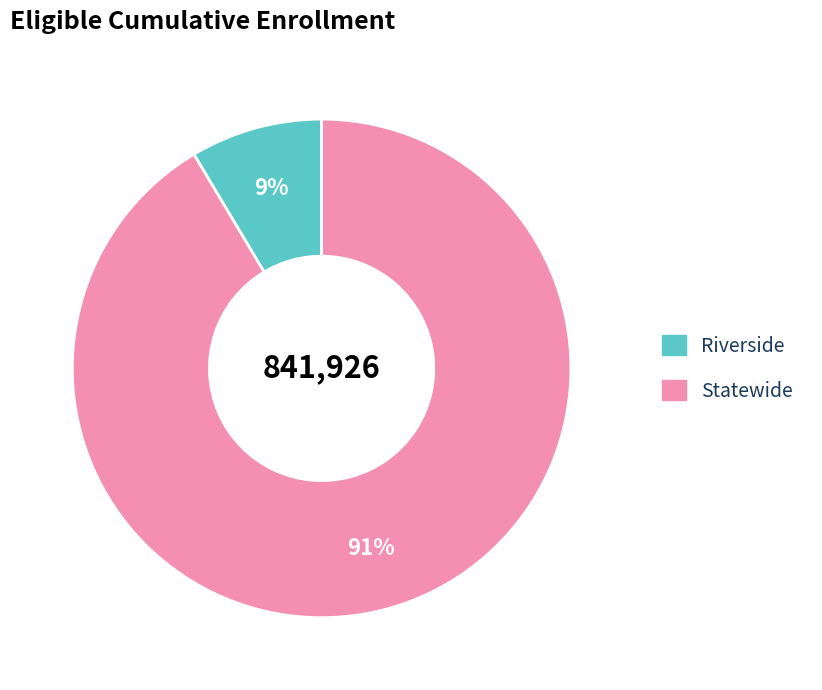

The Riverside slice represents 17% of the pie. True or false?

False